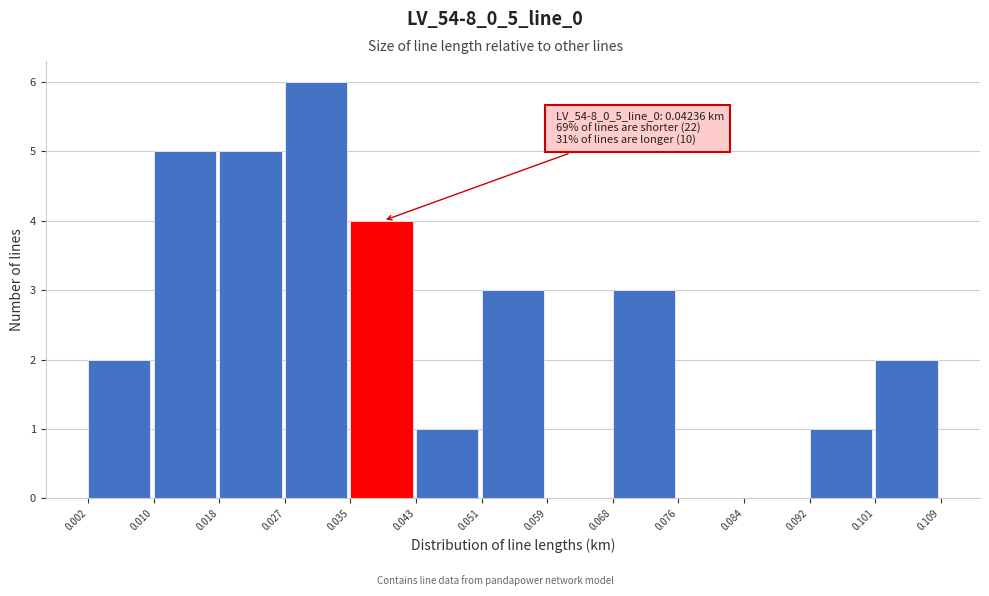

Over which range of the x-axis is the bar tallest?

0.027 to 0.035